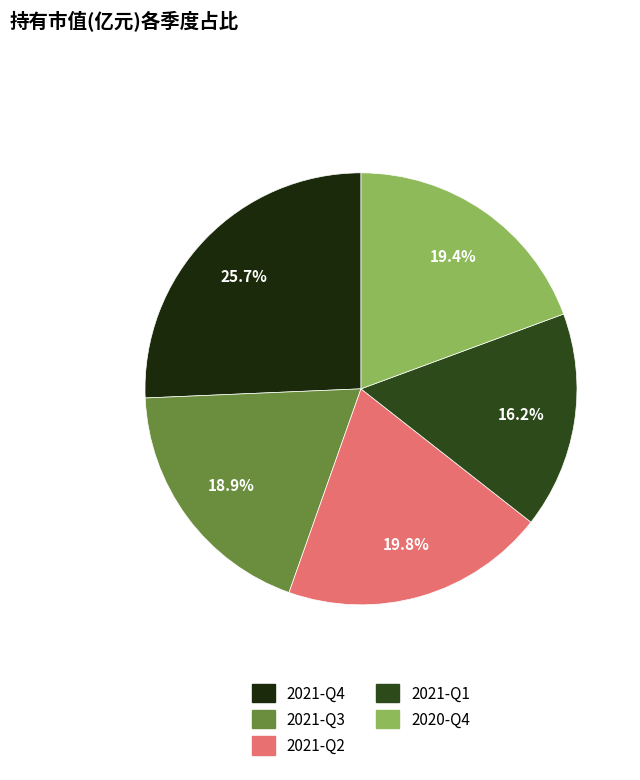

The 2021-Q2 slice represents 20% of the pie. True or false?

True